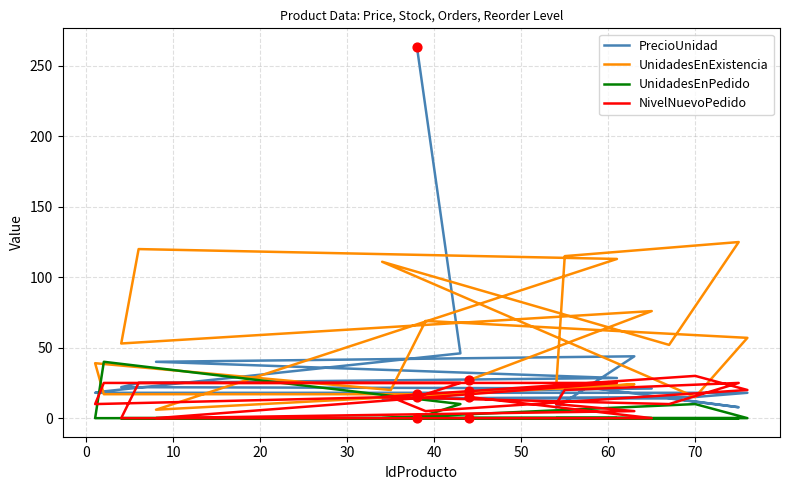

What are all the series names shown in the legend?

PrecioUnidad, UnidadesEnExistencia, UnidadesEnPedido, NivelNuevoPedido